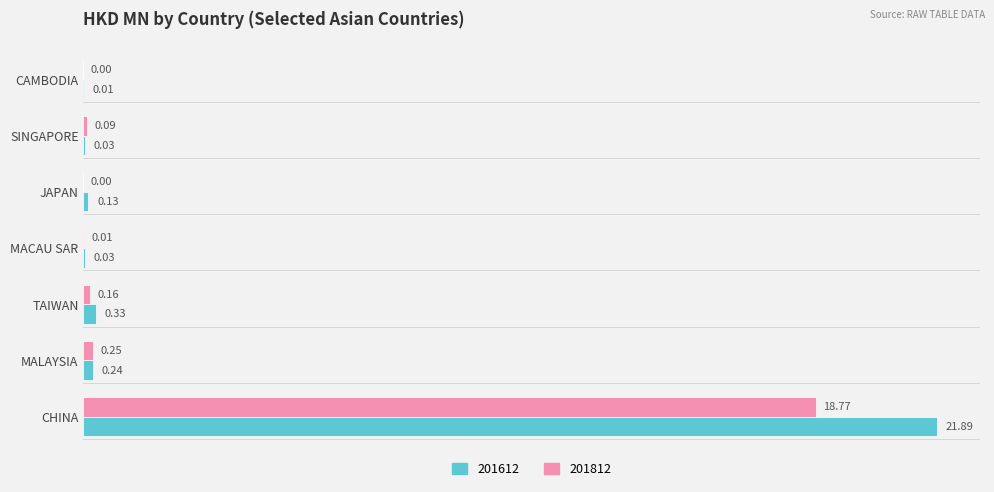

Between MALAYSIA and JAPAN, which series saw the biggest shift?

201812